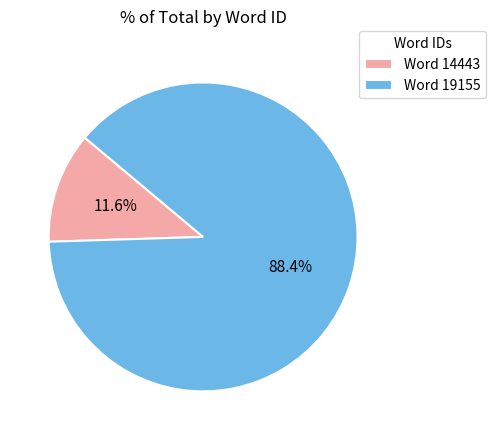

Which slice represents more than half of the pie?

Word 19155